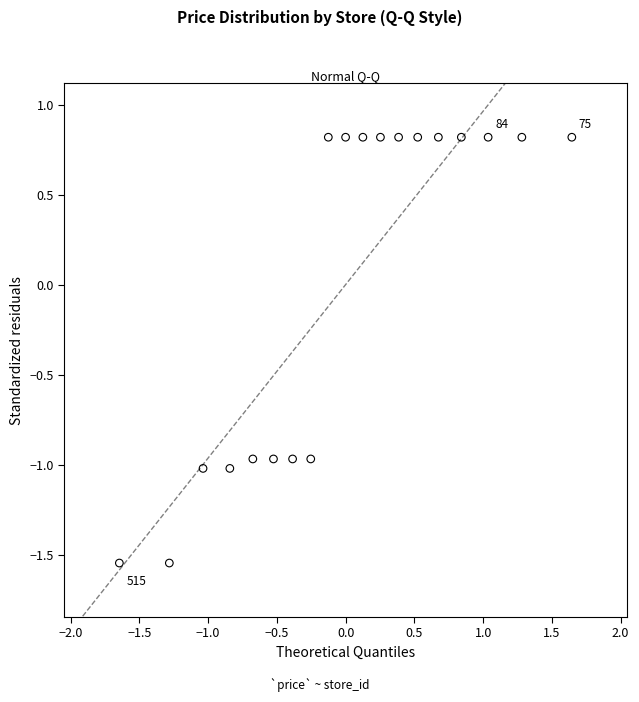

What is the range of X values (max minus min)?

3.3